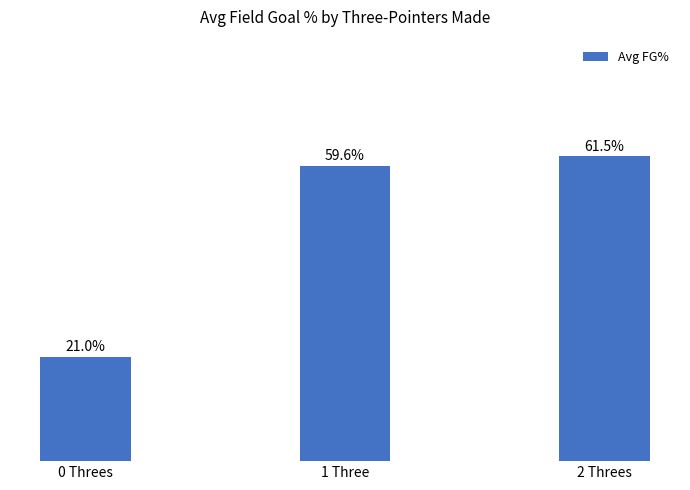

What is the label of the 2nd bar from the right?

1 Three